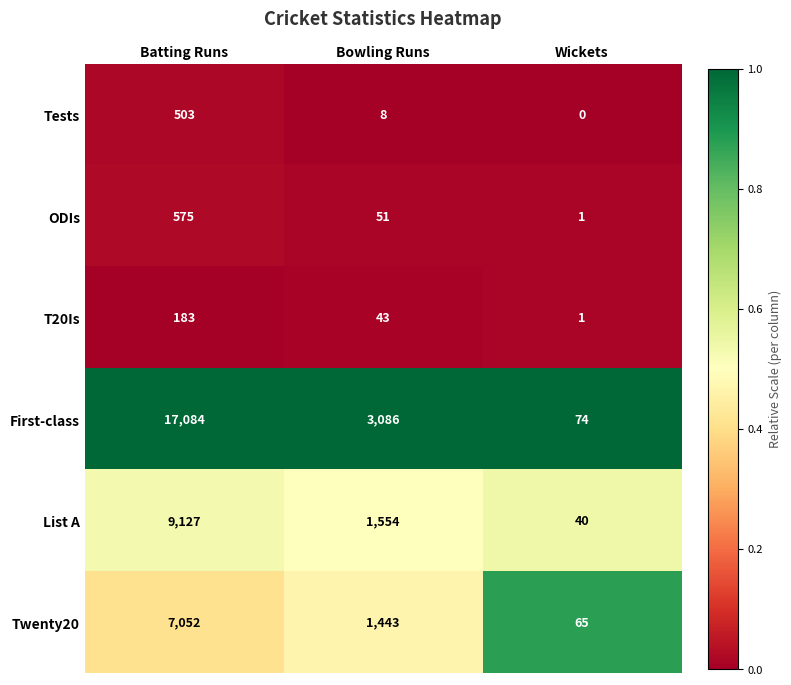

Count the Twenty20 values in the range 65 to 7052.

3